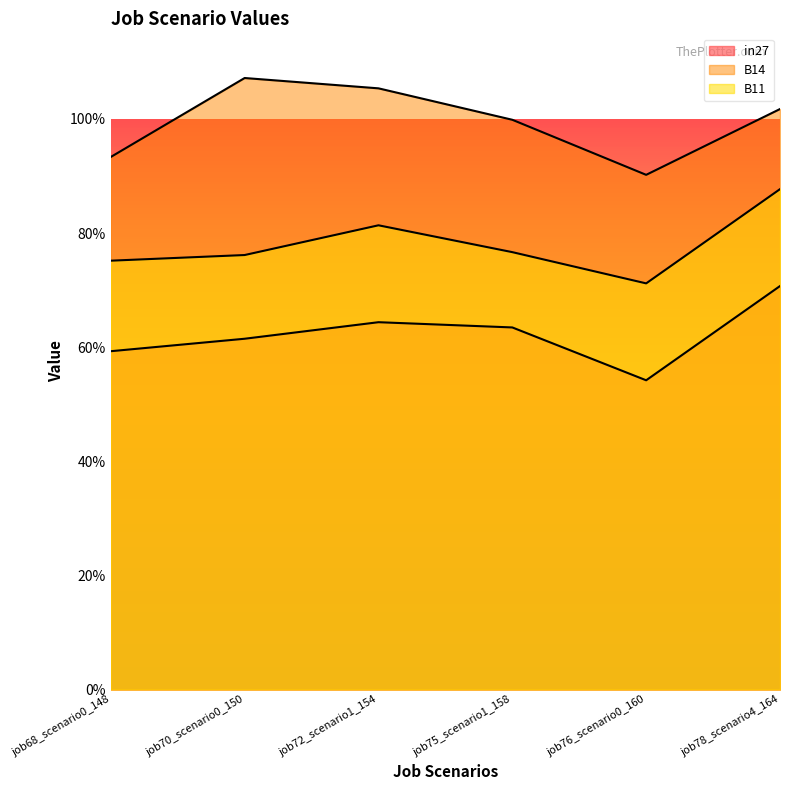

At which category is the sum across all series the highest?

job78_scenario4_164